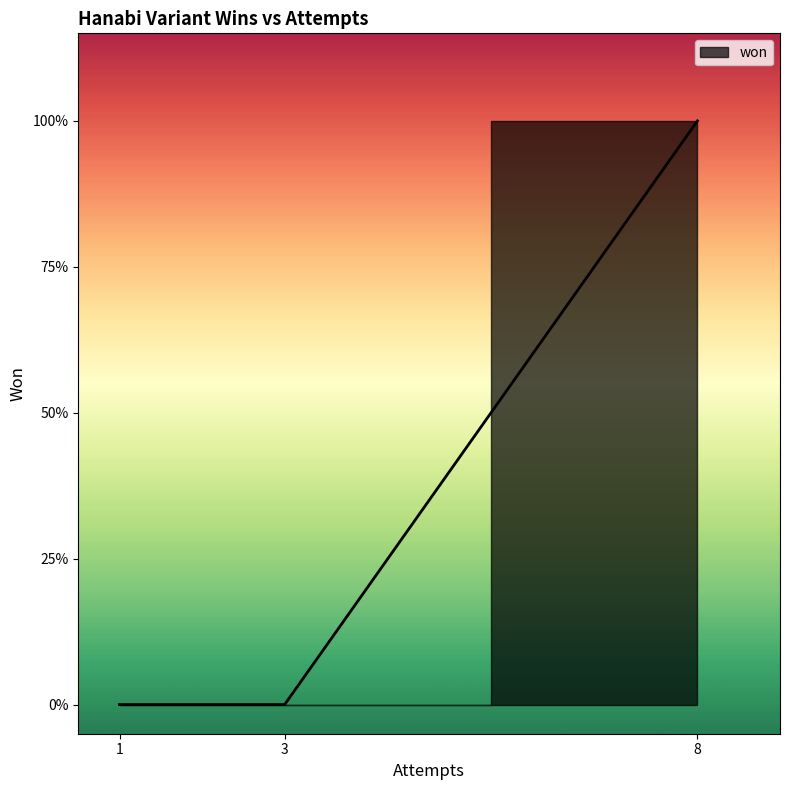

Is this an area chart (filled region under the line)?

No